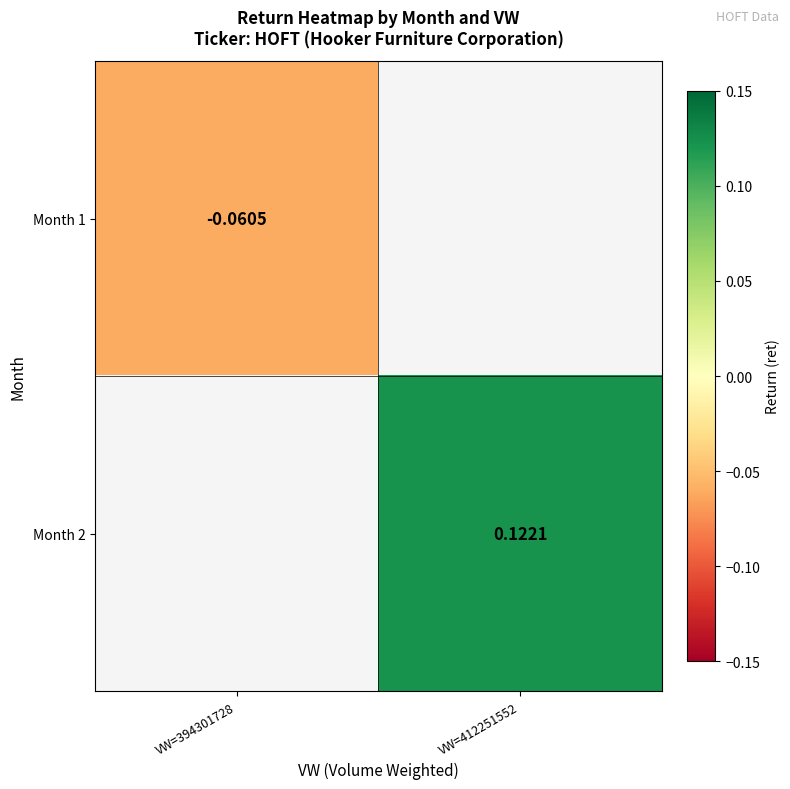

Rank the series at VW=394301728 from lowest to highest value.

Month 1, Month 2